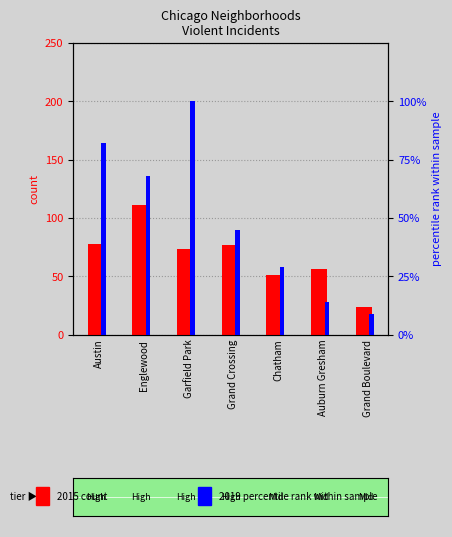

Rank the series by their maximum value, from lowest to highest.

2019 percentile, 2015 count